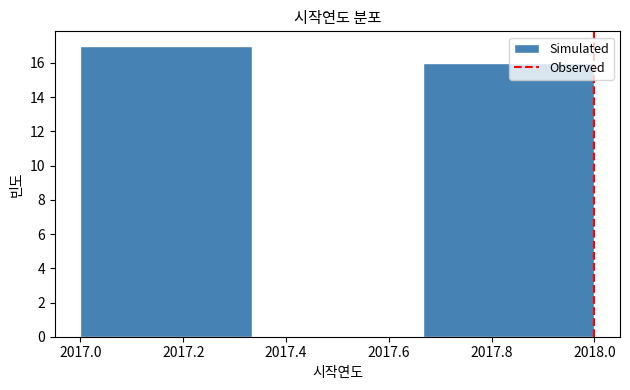

How tall is the bar that spans 2017.66 to 2018.00 on the x-axis? Neither the bar edges nor the heights are printed on the chart, so give them approximately, as read against the axes.

16